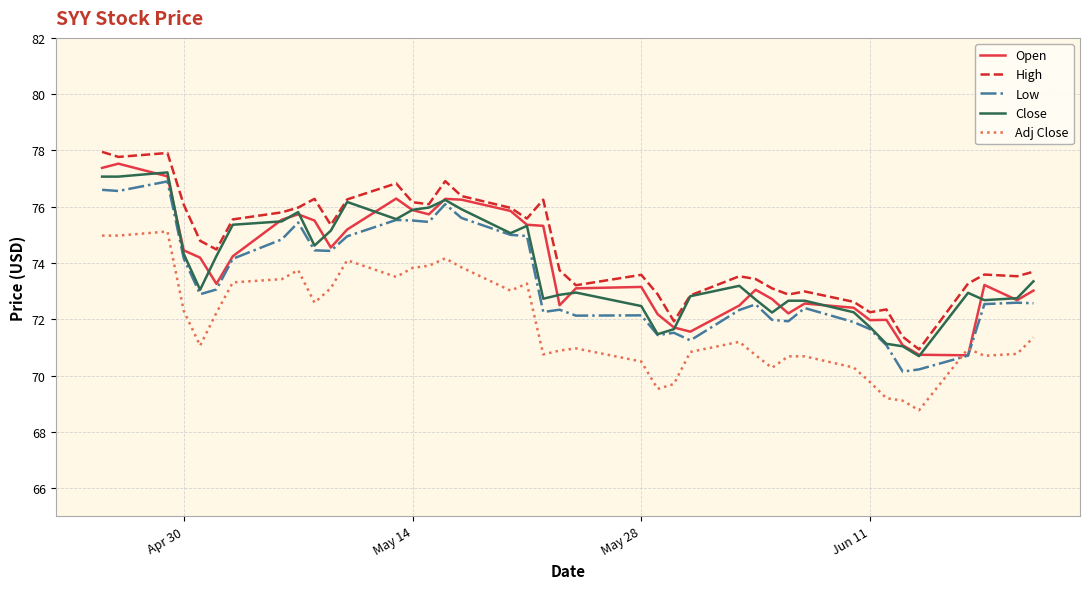

What is the maximum value shown in the chart?

77.9